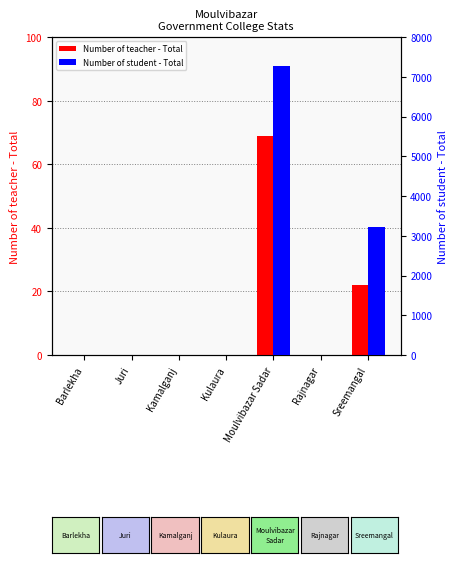

What is the difference between the maximum and minimum values in the Number of teacher - Total series?

69